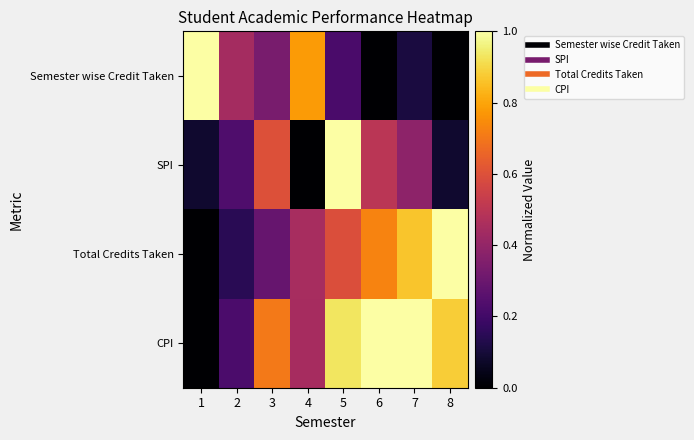

How many data points does each series have?

8